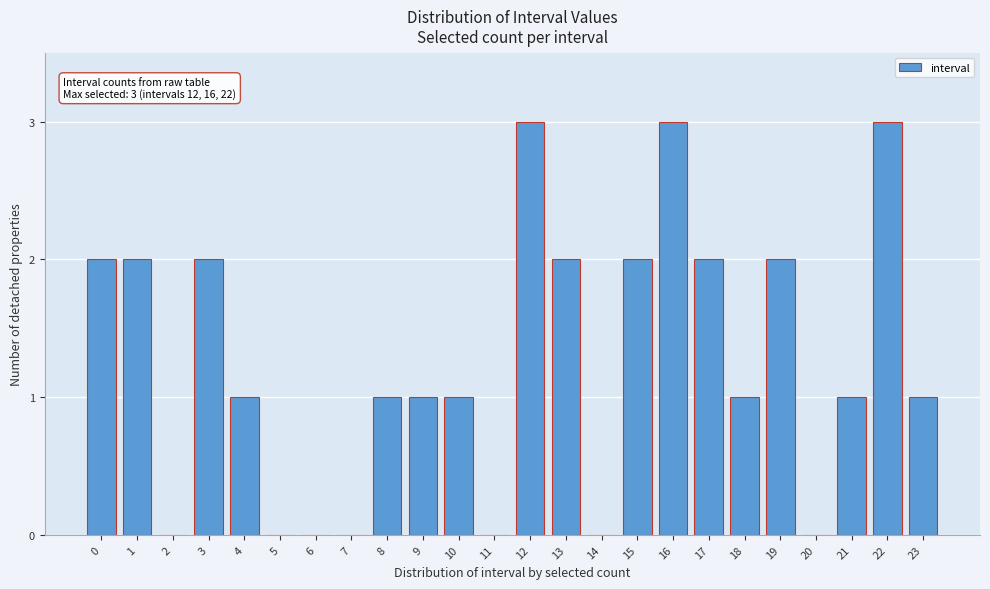

Reading right to left, extract all data points from this chart.

23=1	22=3	21=1	20=0	19=2	18=1	17=2	16=3	15=2	14=0	13=2	12=3	11=0	10=1	9=1	8=1	7=0	6=0	5=0	4=1	3=2	2=0	1=2	0=2